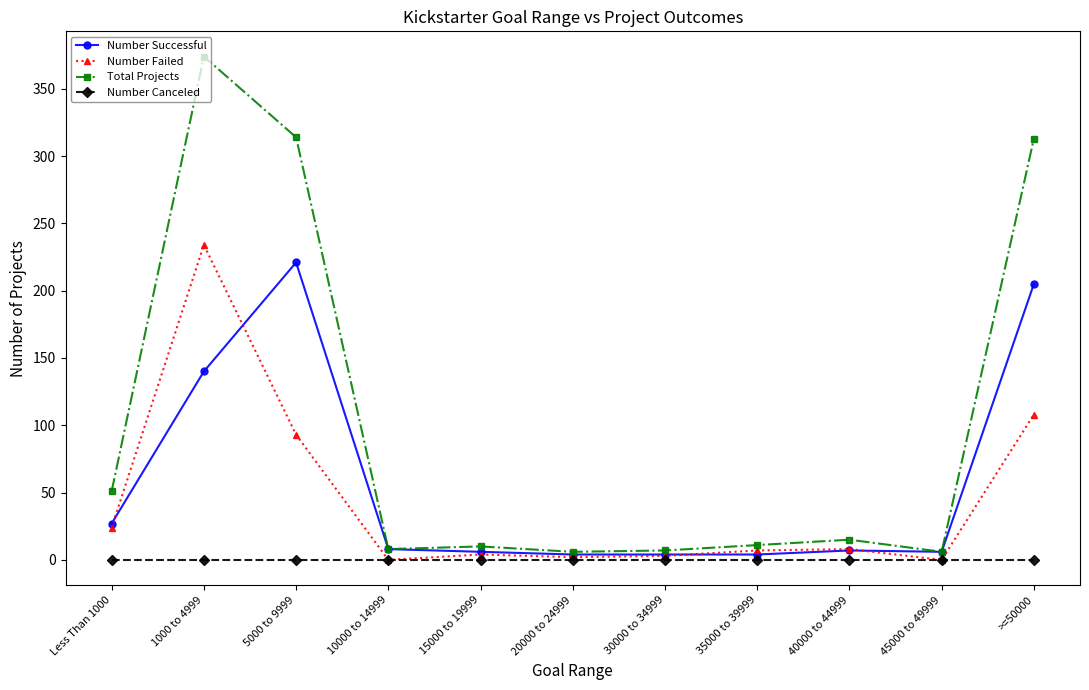

True or false: Number Canceled and Total Projects intersect in this chart.

False